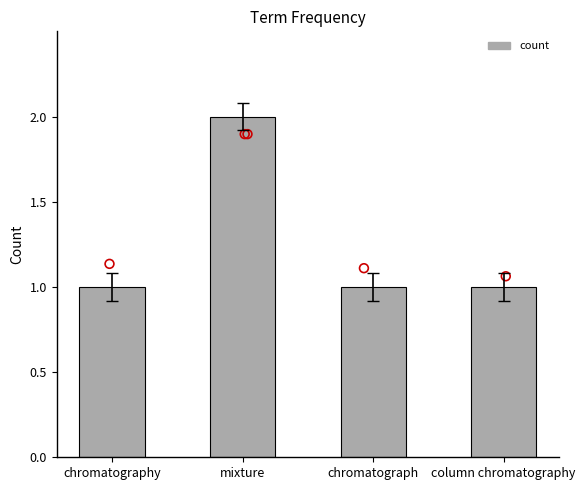

Between mixture and chromatography, which is larger?

mixture